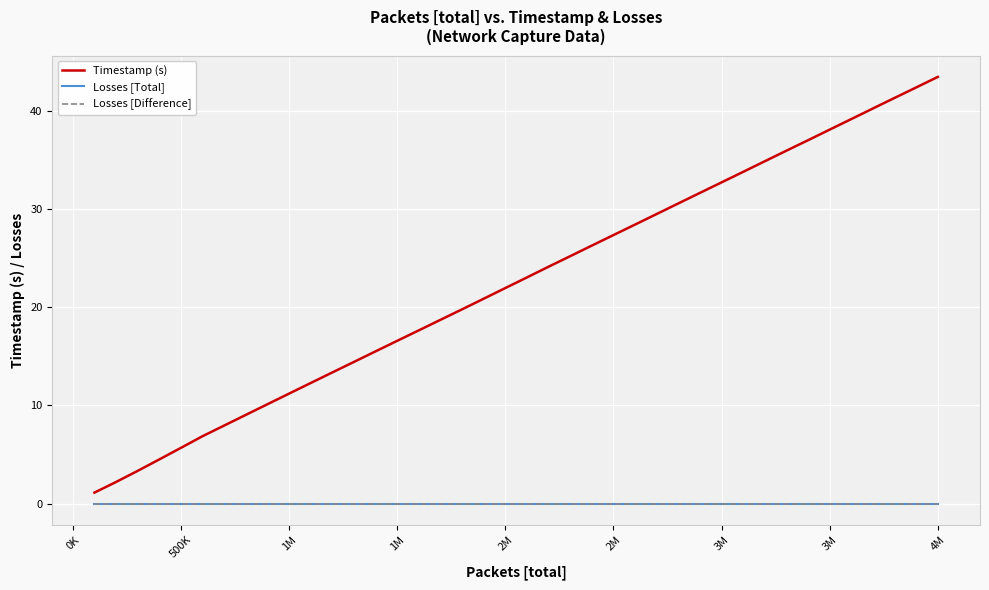

Is this an area chart (filled region under the line)?

No